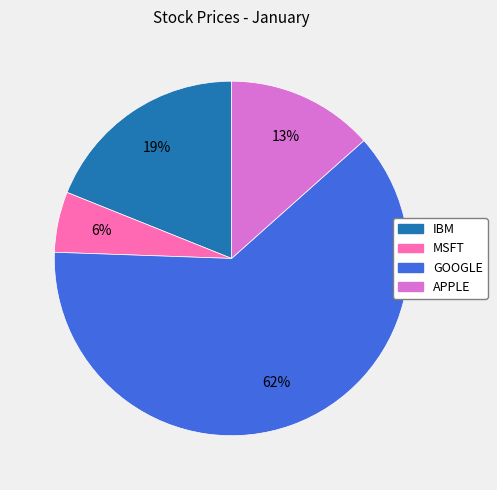

What percentage is the IBM slice, to the nearest percent?

19%